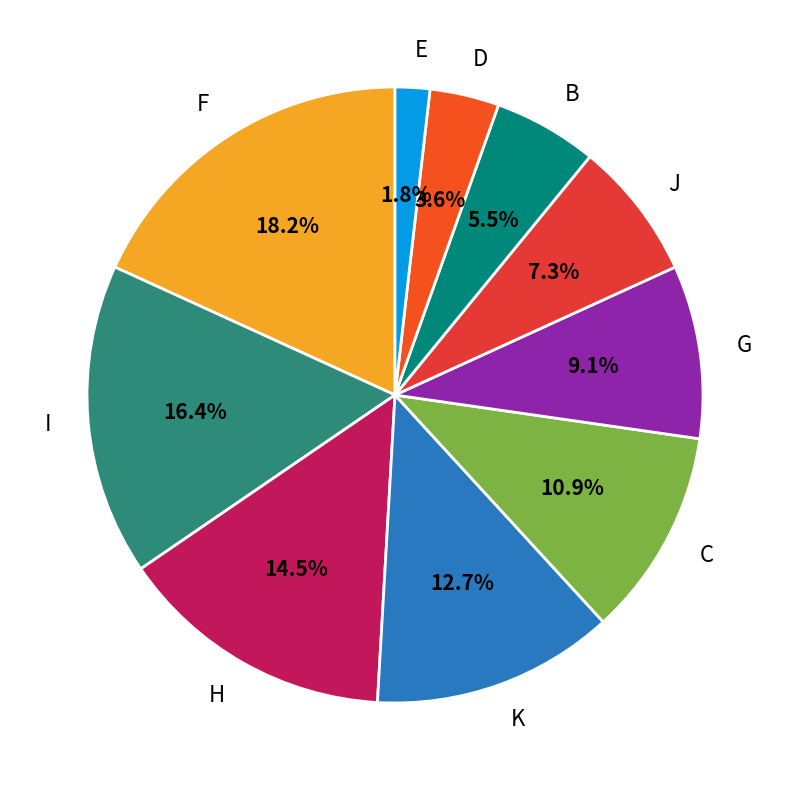

How much of the chart is everything except I?

83.6%